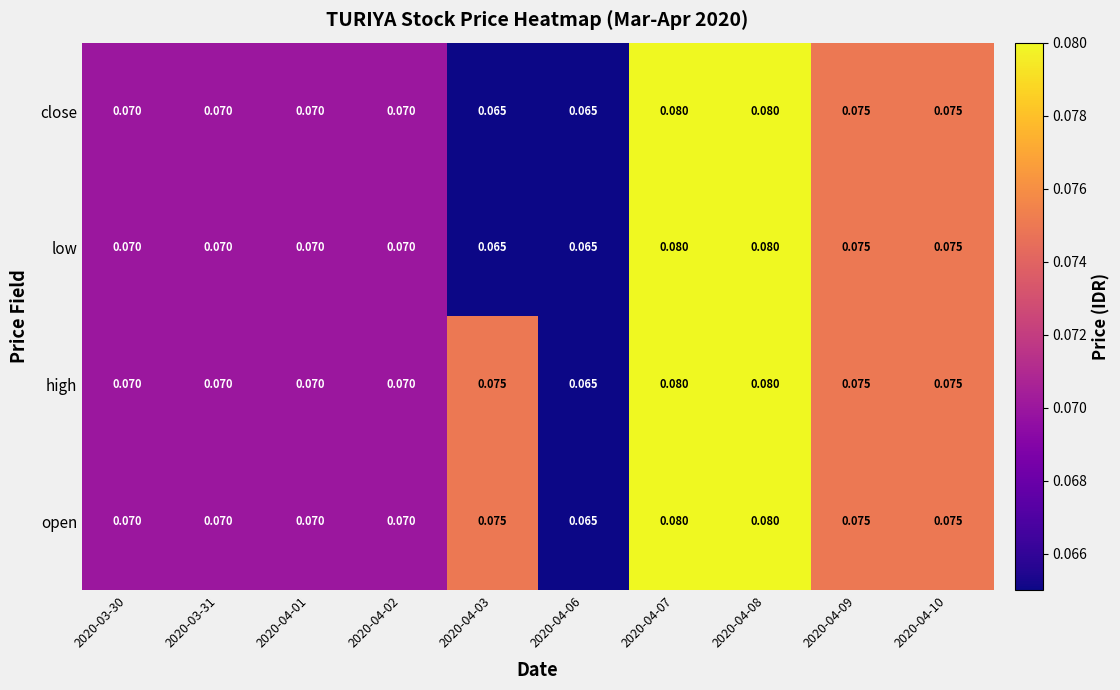

Count the number of data series in this chart.

4